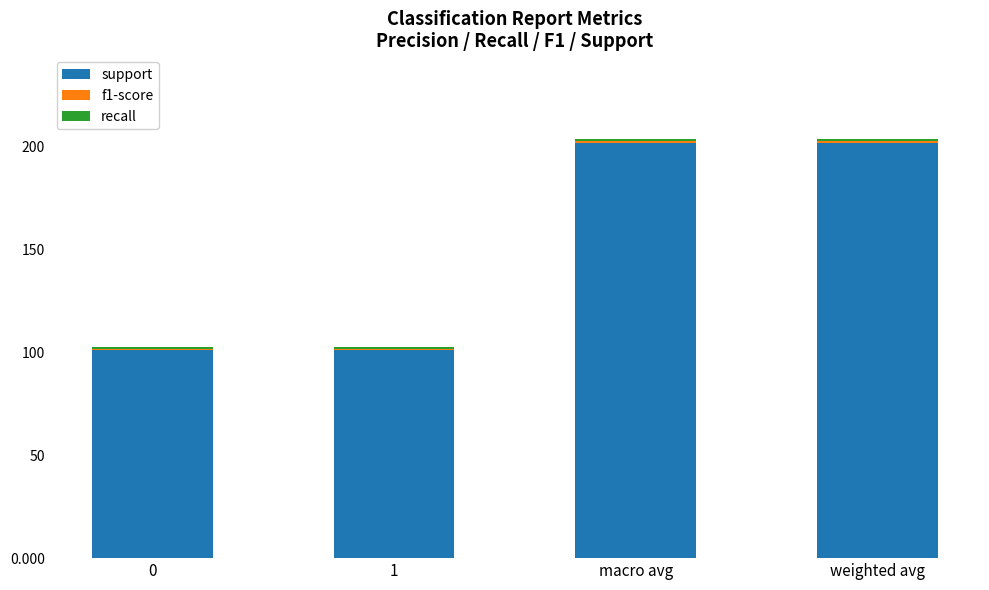

Does the chart contain stacked bars?

Yes